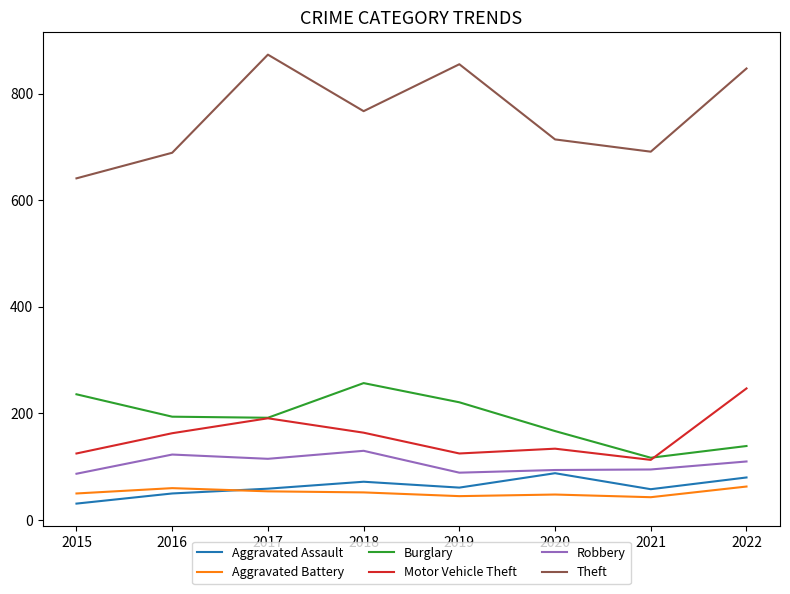

What is the greatest value displayed?

873